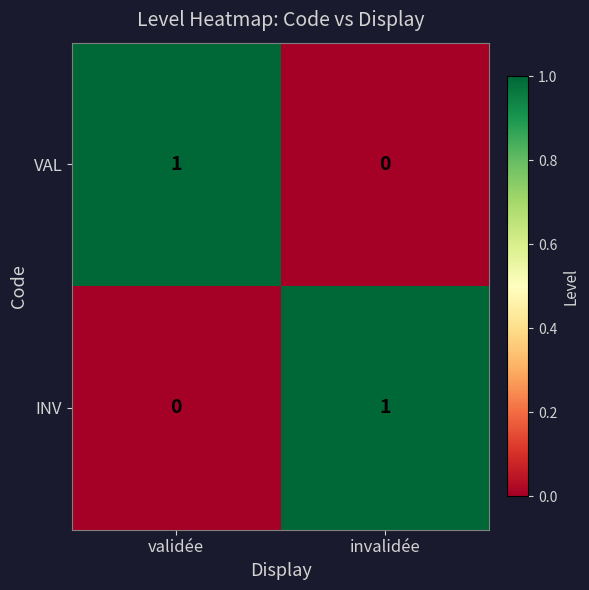

True or false: VAL has a value of -1 at invalidée.

False